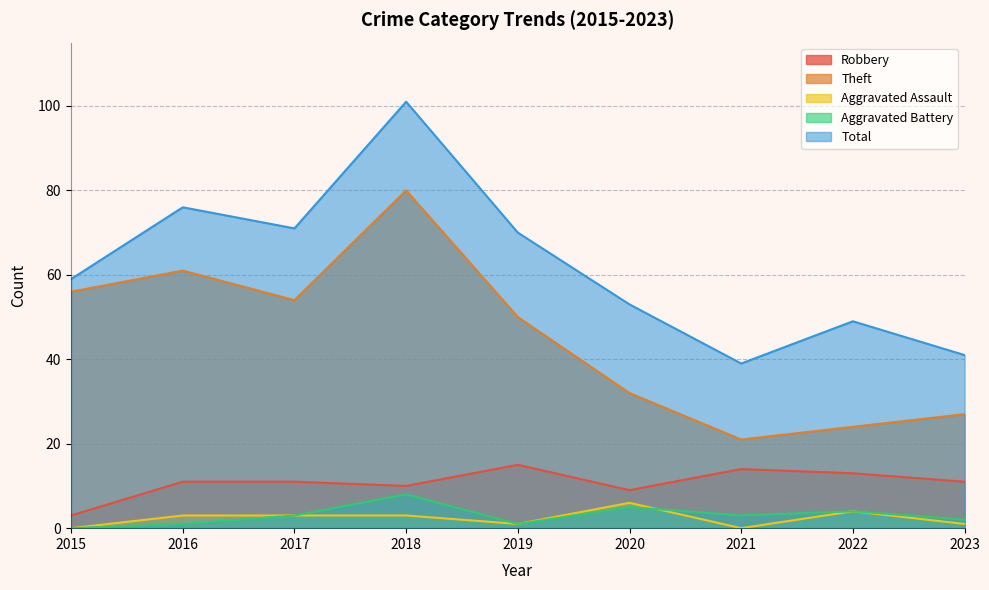

What is the average value of the Aggravated Assault series?

2